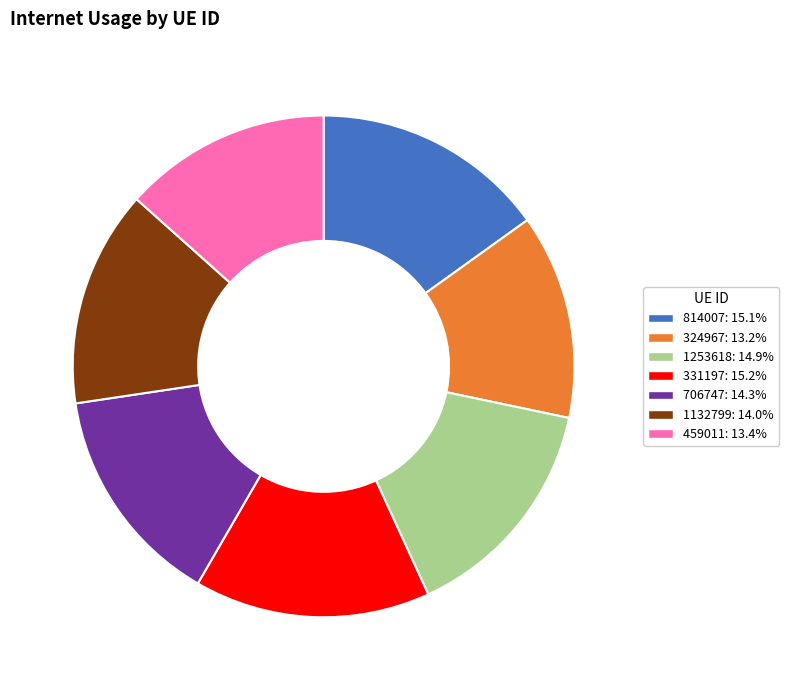

Do 459011: 13.4% and 324967: 13.2% together represent more than half of the pie?

No